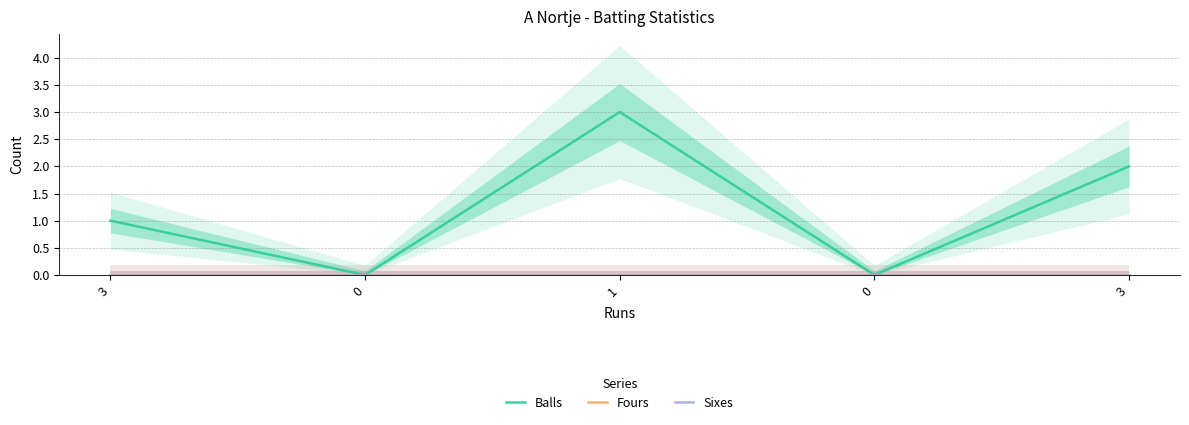

True or false: Fours and Sixes cross at least once.

False